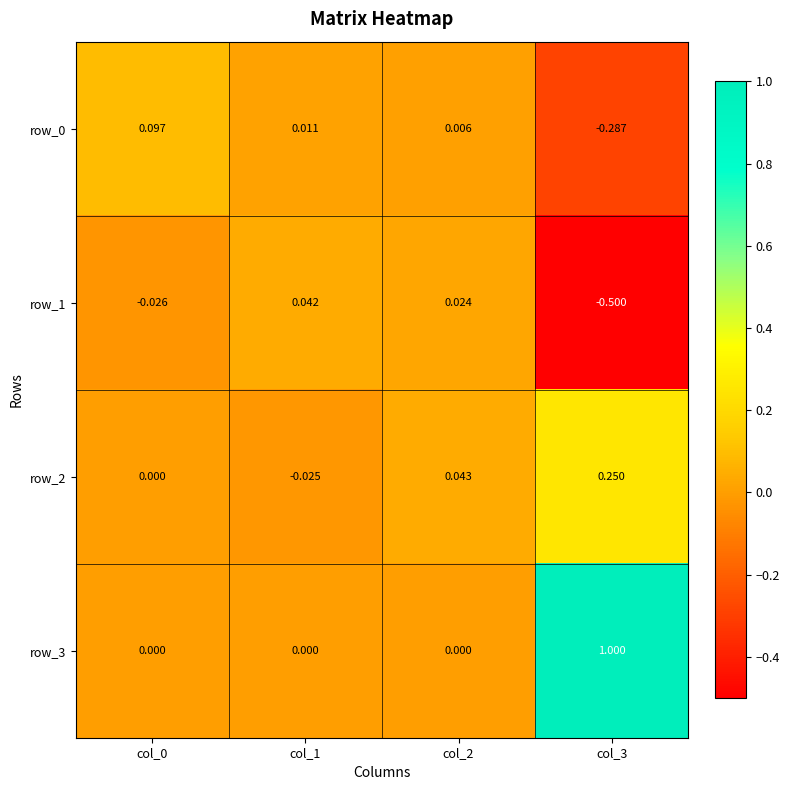

How many series are shown in this chart?

4